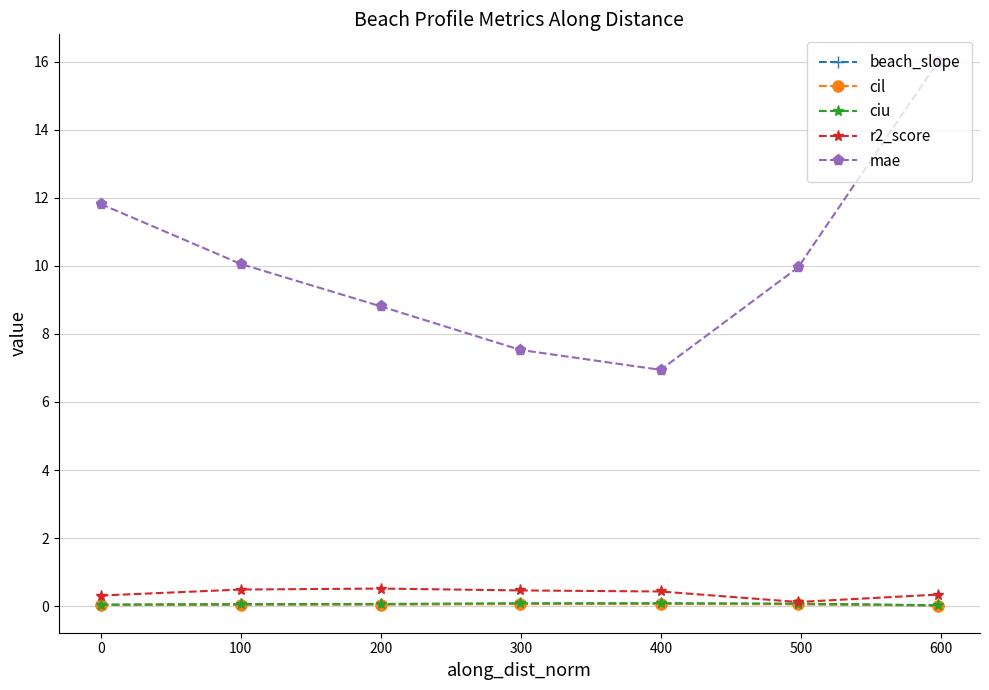

True or false: mae and r2_score cross at least once.

False